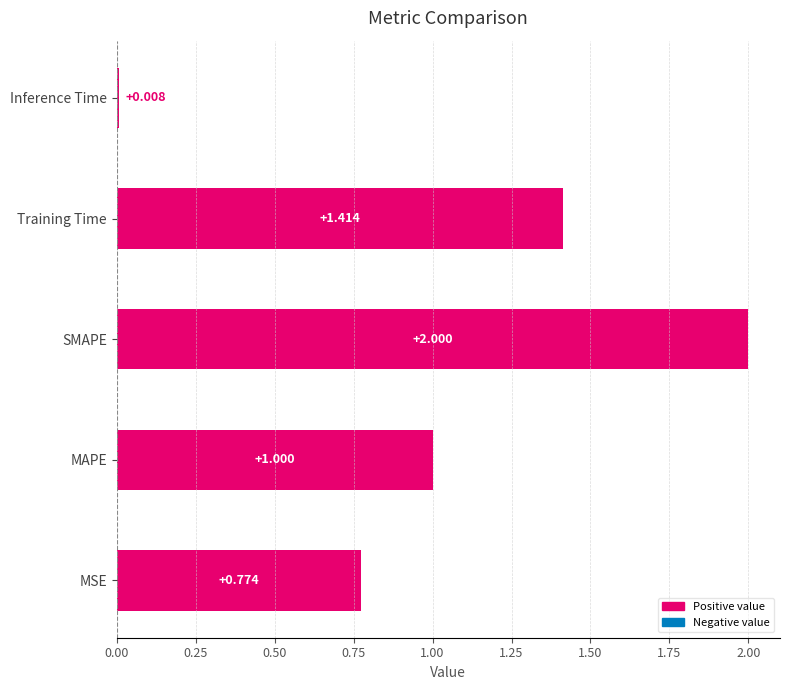

Rank the categories by value from highest to lowest.

SMAPE, Training Time, MAPE, MSE, Inference Time